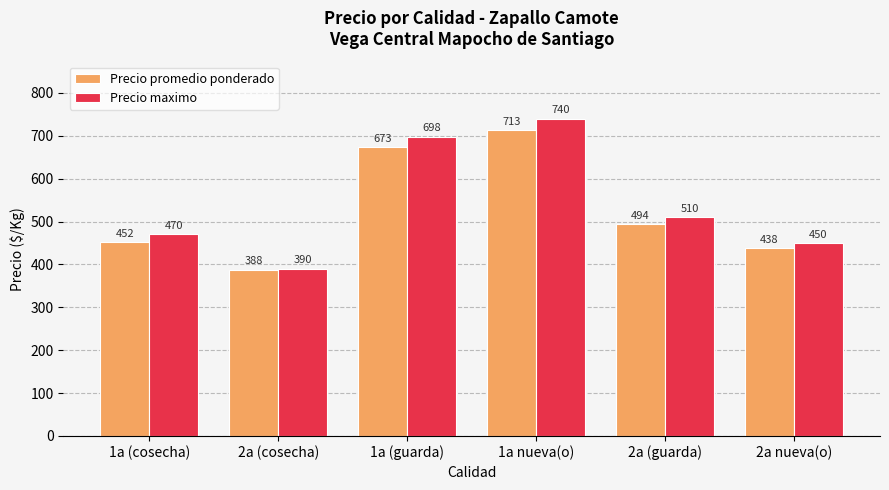

What is the difference between the second highest and second lowest values in the Precio promedio ponderado series?

235